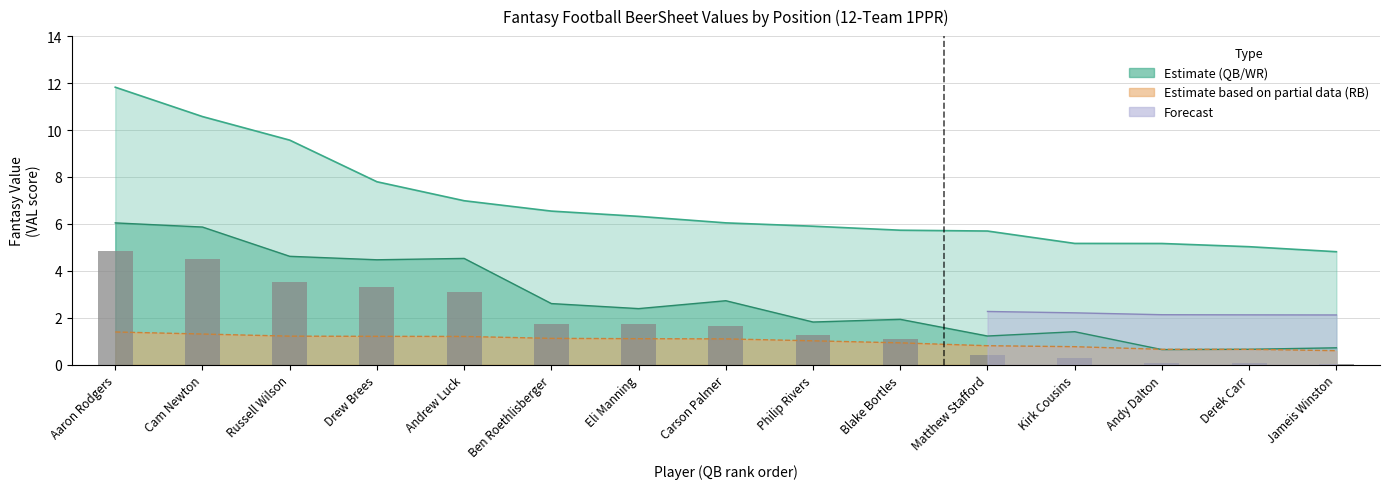

The value at Ben Roethlisberger is 1.7. True or false?

True